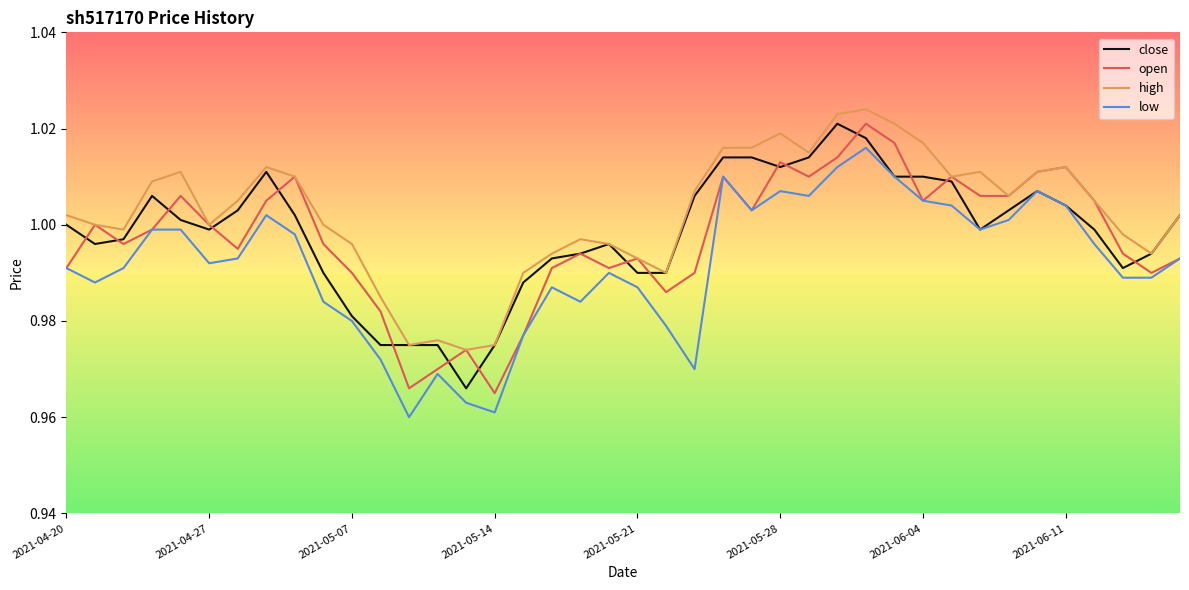

True or false: open has a value of 1.3 at 2021-05-14.

False